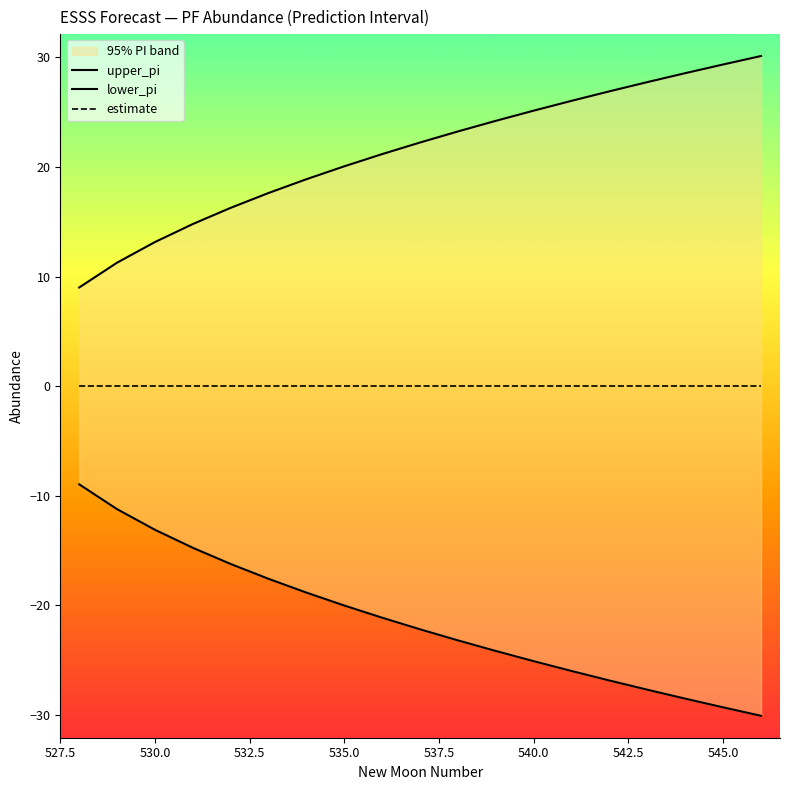

What is the smallest value displayed?

-30.1